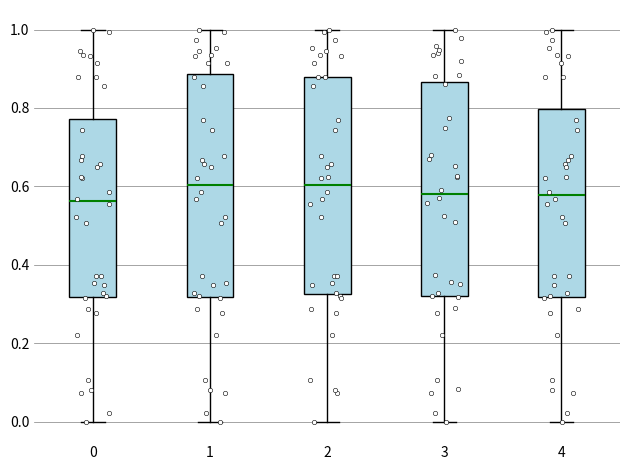

Reading left to right, transcribe this box plot: for each box, give where its median line is, the range the box spans, and where its two whiskers end, as read against the y-axis. The values are not printed on the chart, so give them approximately, as read against the axis.

0: median 0.56, box 0.32 to 0.78, whiskers 0.00 to 1.00
1: median 0.60, box 0.32 to 0.88, whiskers 0.00 to 1.00
2: median 0.60, box 0.32 to 0.88, whiskers 0.00 to 1.00
3: median 0.58, box 0.32 to 0.86, whiskers 0.00 to 1.00
4: median 0.58, box 0.32 to 0.80, whiskers 0.00 to 1.00